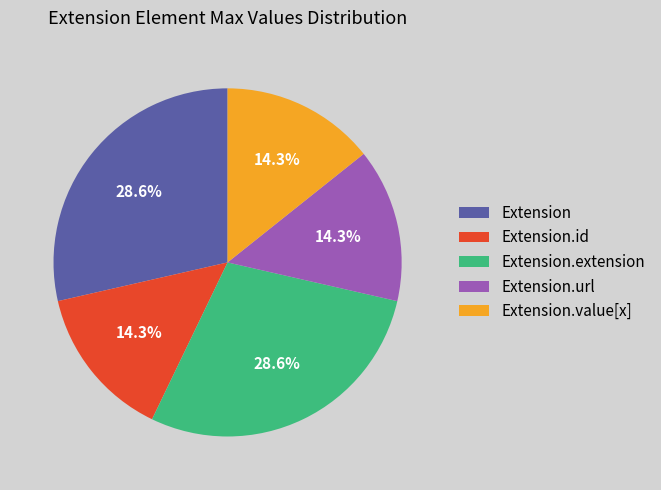

Does Extension.value[x] account for over 50% of the chart?

No